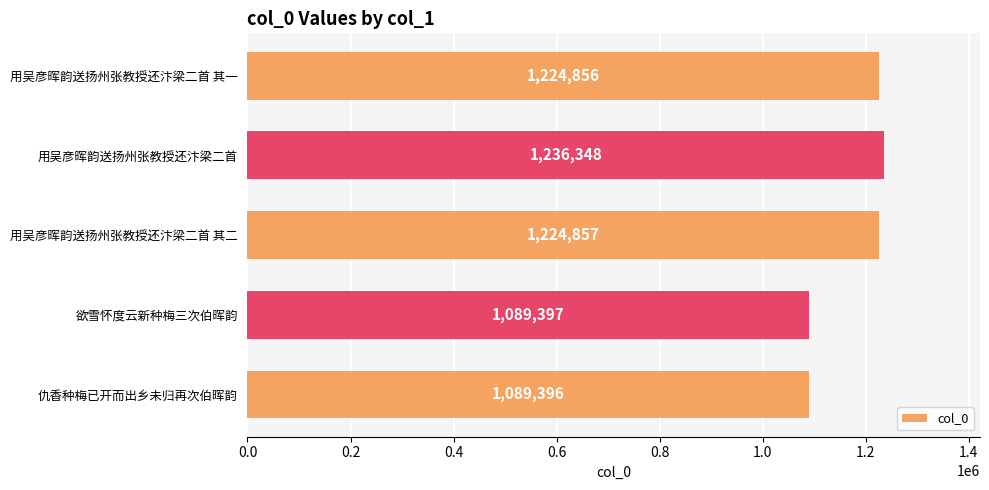

True or false: the data shows 1954557 at 用吴彦晖韵送扬州张教授还汴梁二首 其一.

False